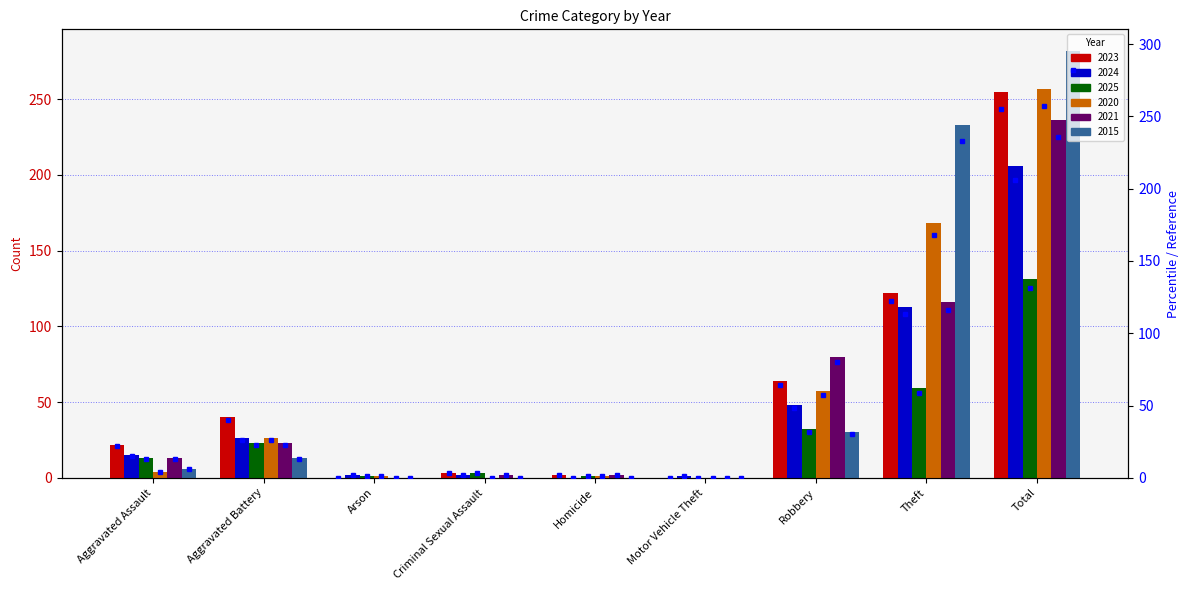

What is the difference between the second highest and minimum values?

122